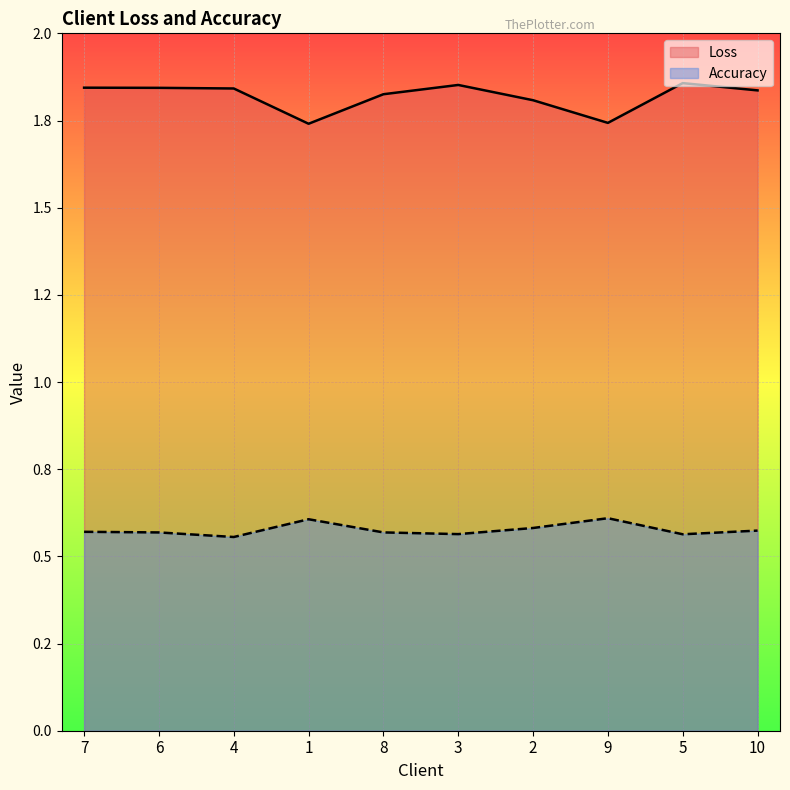

Rank the series by their maximum value, from highest to lowest.

Loss, Accuracy